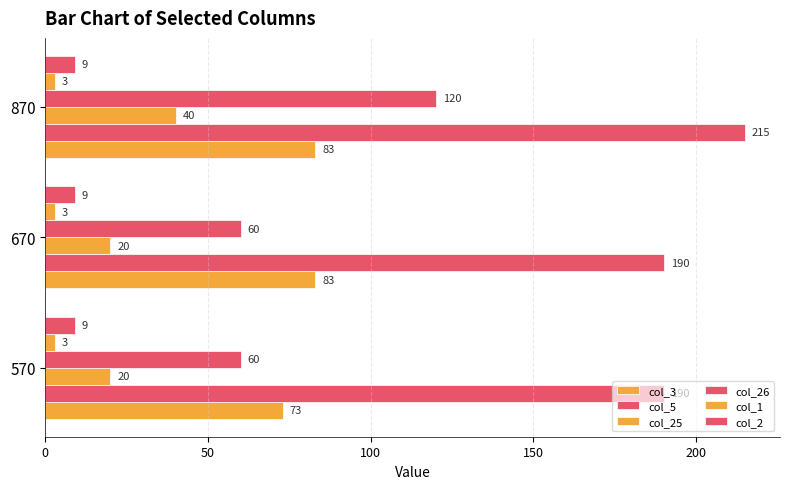

What is the difference between the maximum and second lowest values in the col_5 series?

25.0